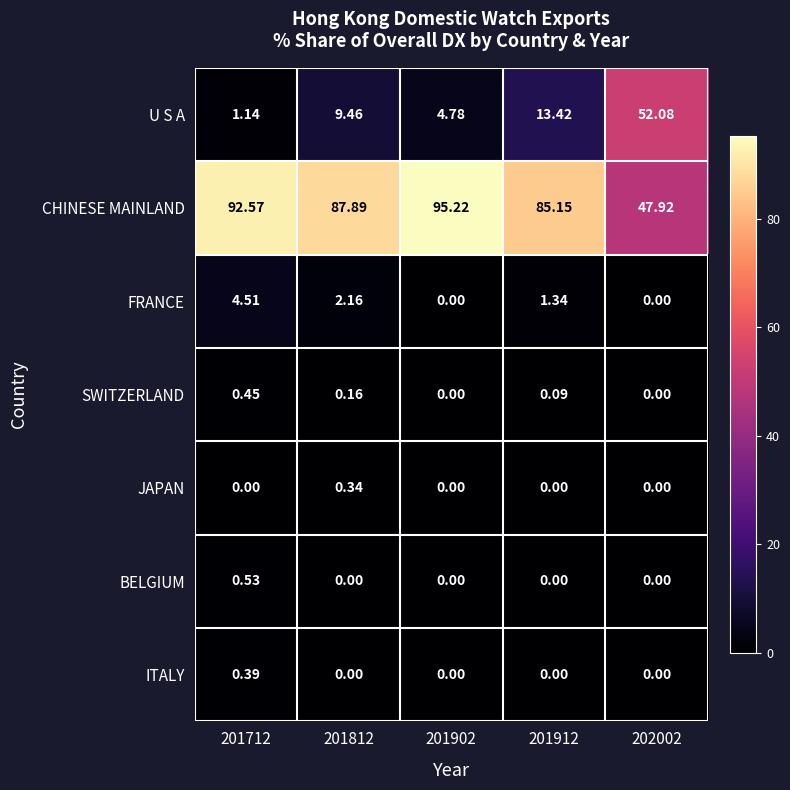

Between 201712 and 201902, which series saw the biggest shift?

FRANCE